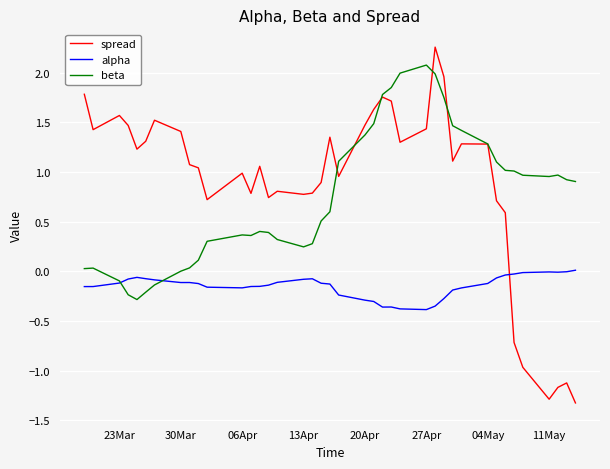

After their last crossing, which series has the higher values: spread or alpha?

alpha